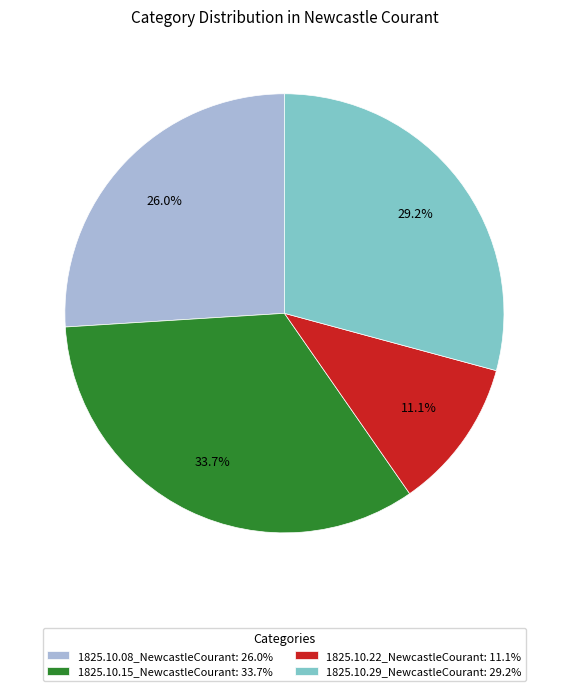

True or false: 1825.10.08_NewcastleCourant accounts for 26% of the total.

True